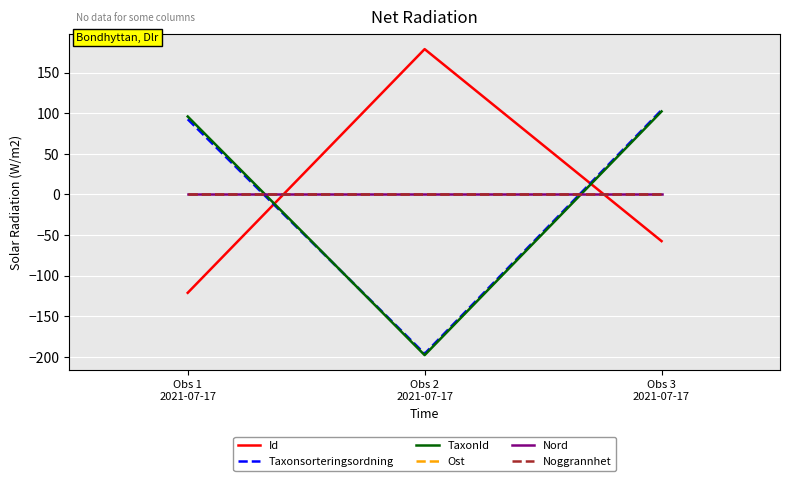

Does the chart have visible grid lines?

Yes